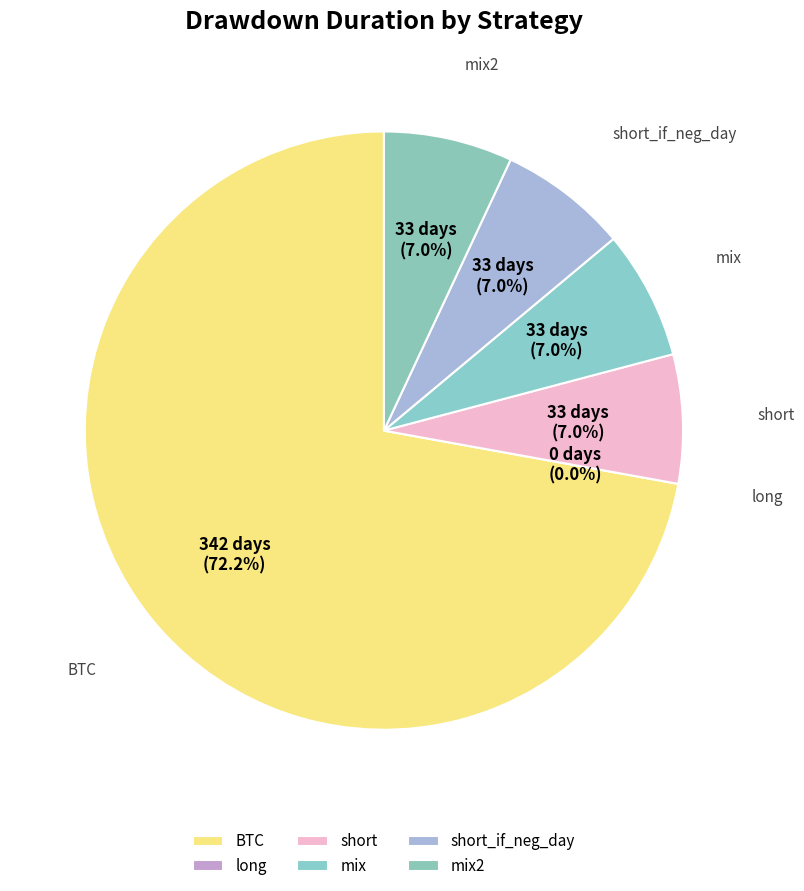

The short_if_neg_day slice represents 20% of the pie. True or false?

False